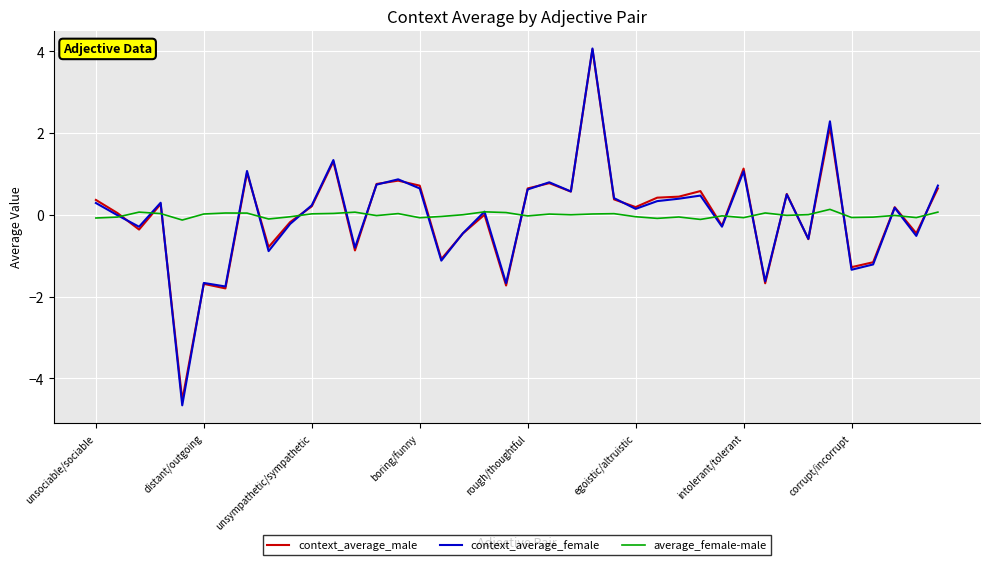

What are all the series names shown in the legend?

context_average_male, context_average_female, average_female-male